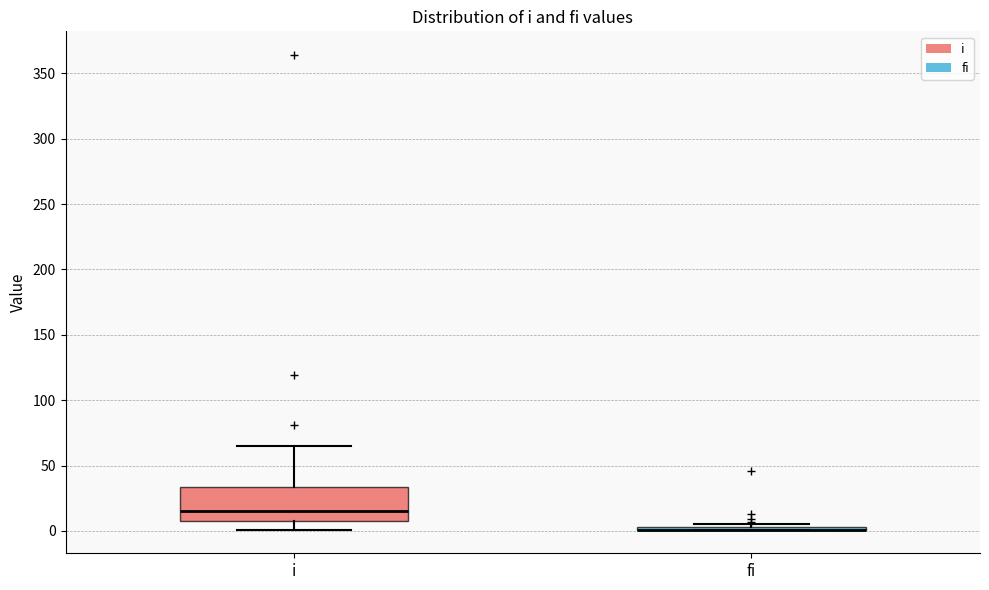

Where is the lower edge of the box for i on the y-axis? The values are not printed on the chart, so give them approximately, as read against the axis.

10